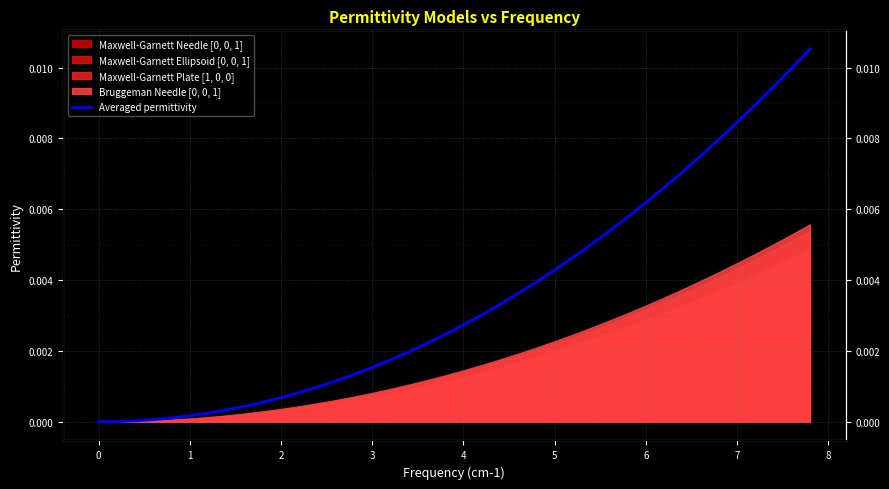

True or false: the data has more than 0 interior local peaks.

False